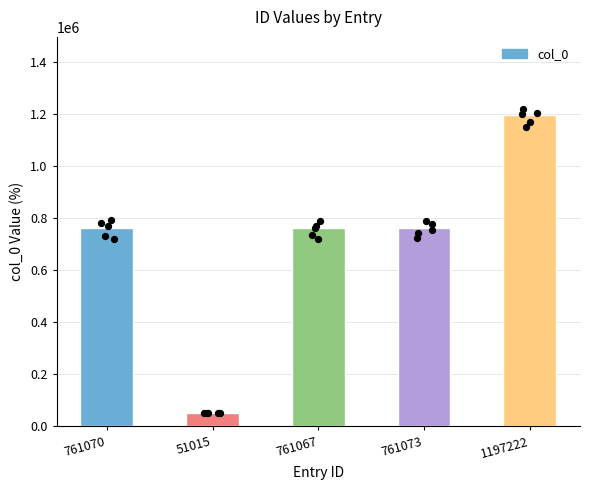

Approximately how many times larger is the value at 761073 compared to 761070?

1.0